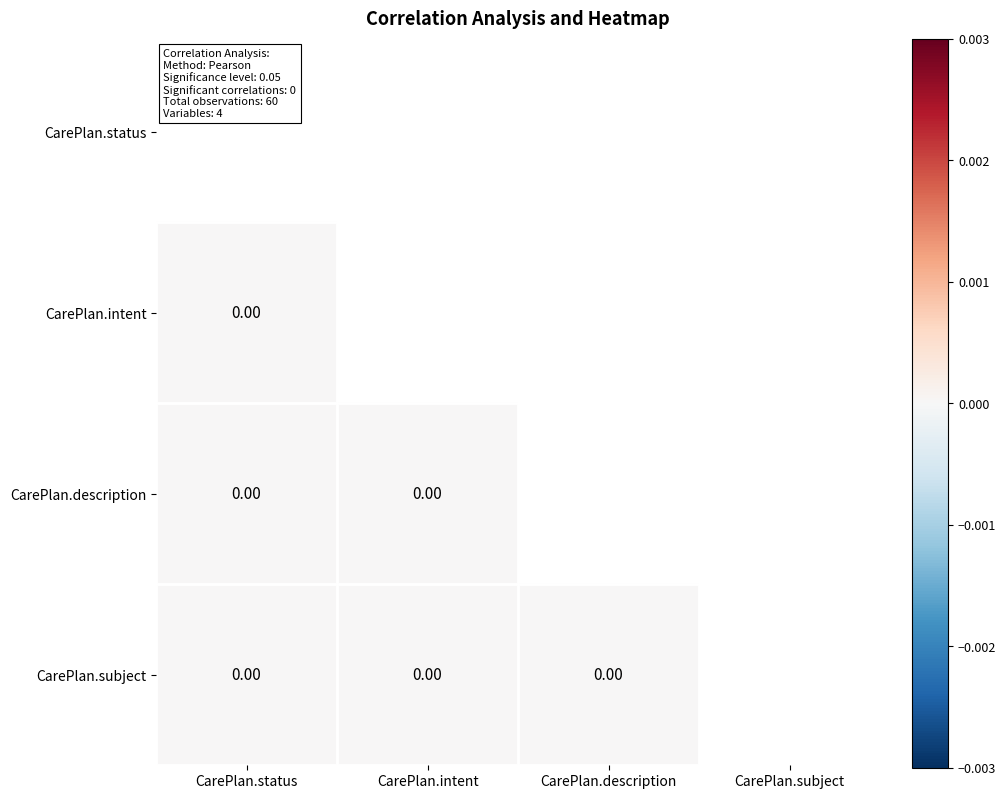

Rank the categories by CarePlan.description value from lowest to highest.

CarePlan.status, CarePlan.intent, CarePlan.description, CarePlan.subject